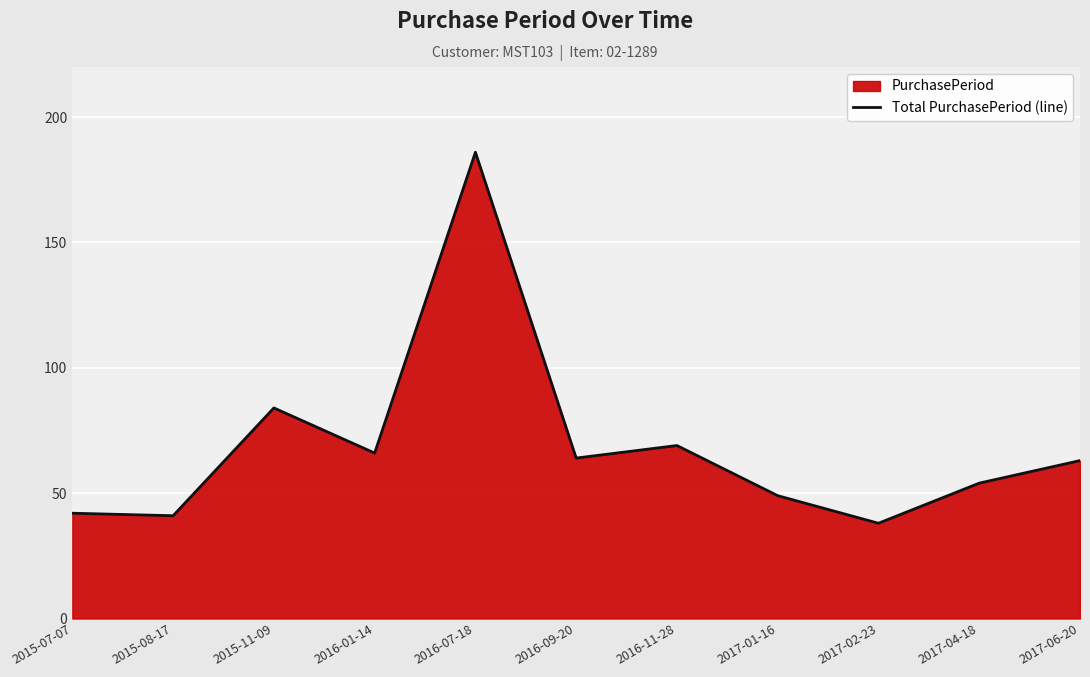

At which label does the data first exceed 63?

2015-11-09